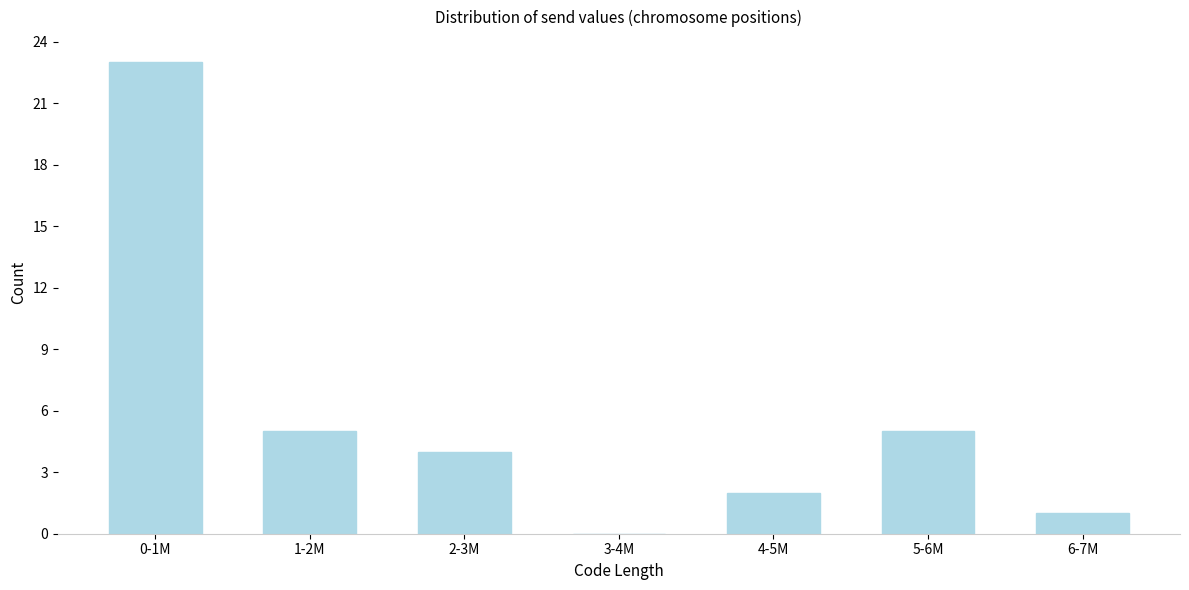

Reading left to right, what are all the values shown in this chart?

0-1M=23	1-2M=5	2-3M=4	3-4M=0	4-5M=2	5-6M=5	6-7M=1